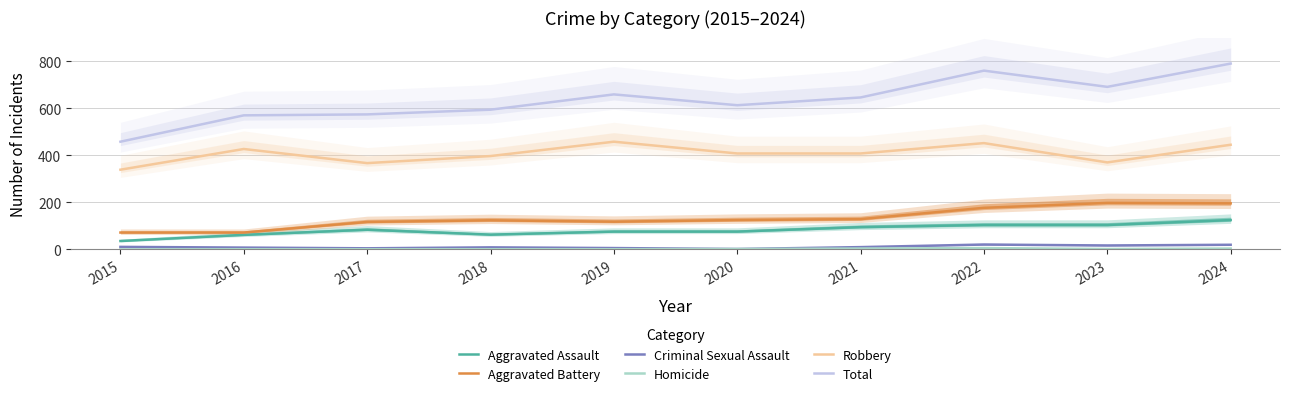

True or false: Robbery has more than 1 interior local peaks.

True